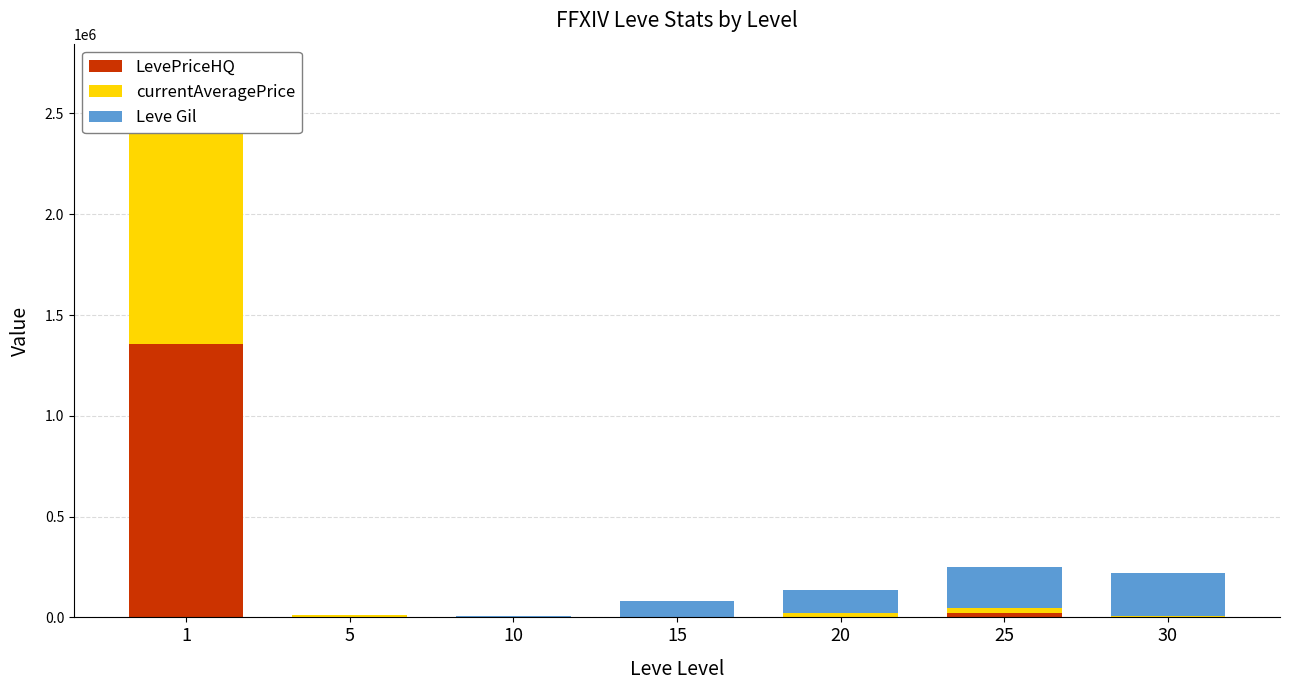

Rank the series by their maximum value, from highest to lowest.

LevePriceHQ, currentAveragePrice, Leve Gil